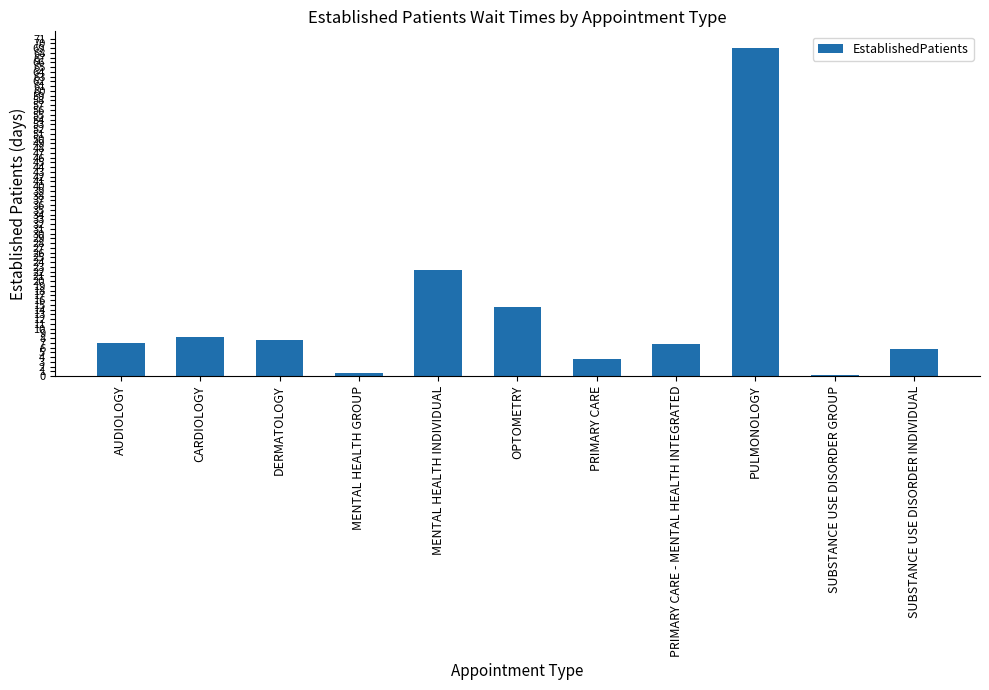

What is the difference between the values at AUDIOLOGY and CARDIOLOGY?

1.2